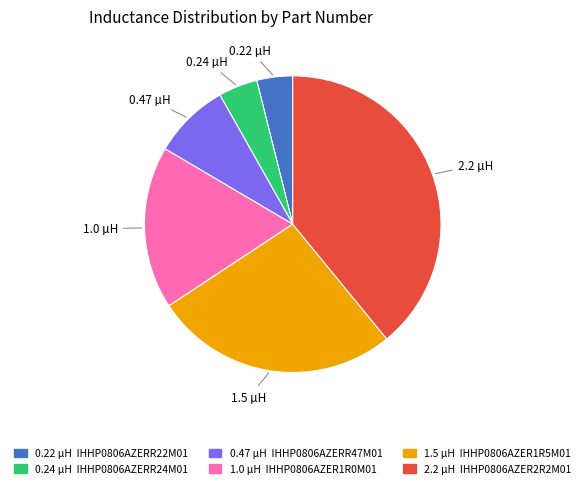

Is there a majority slice in this chart?

No